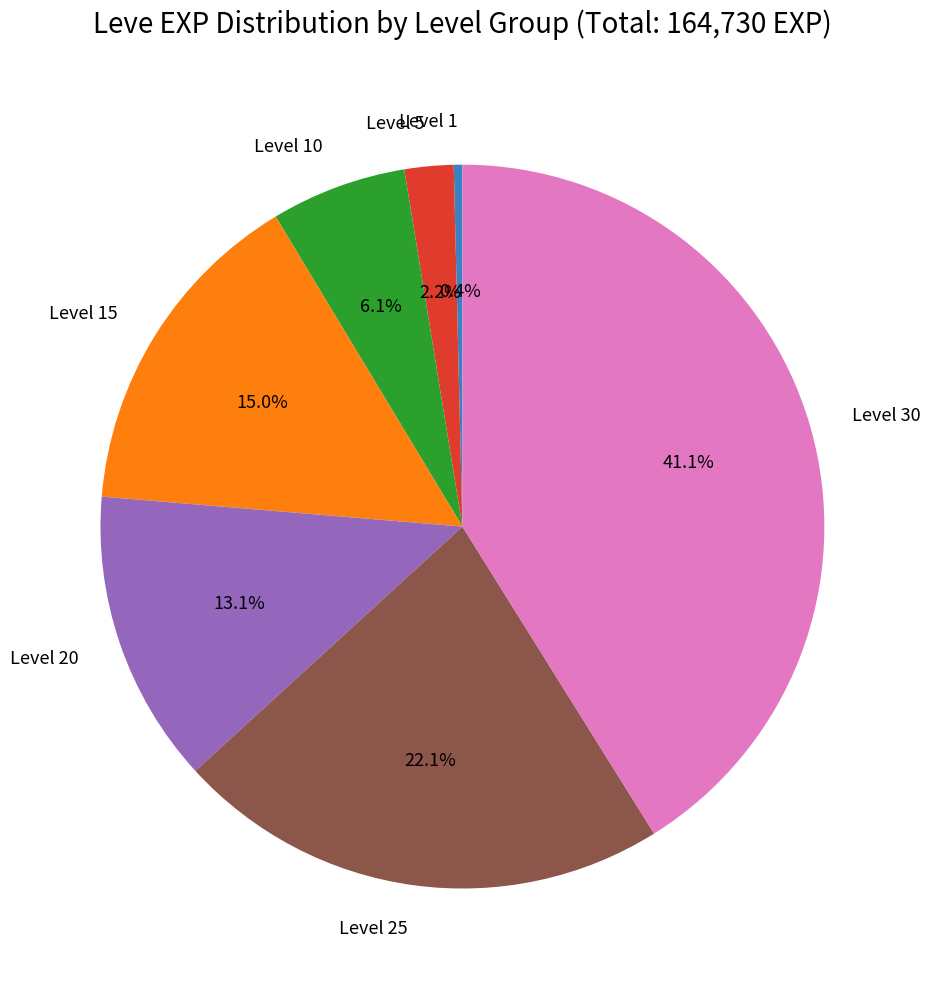

How many slices are in this pie chart?

7